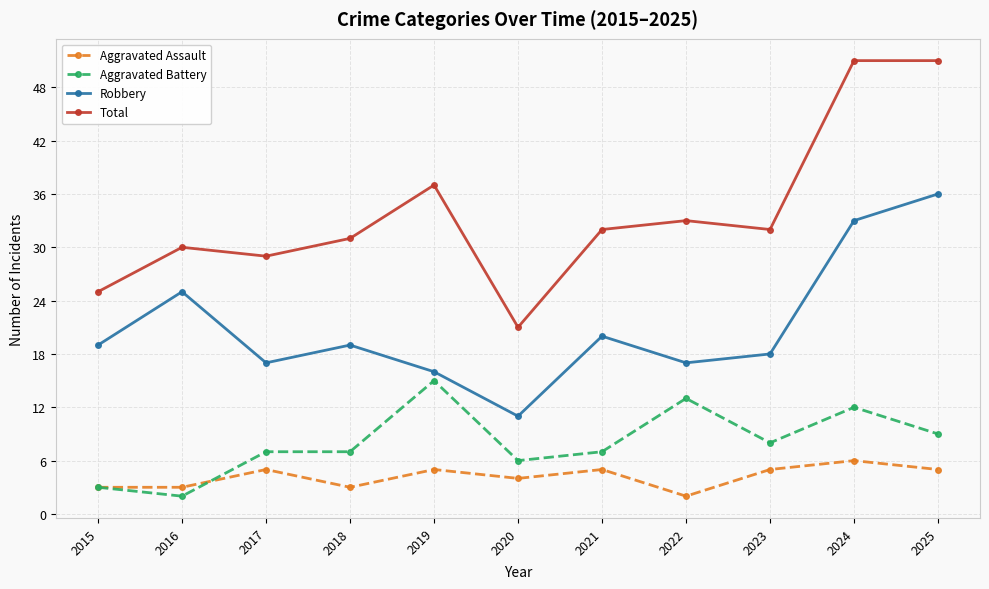

The Robbery series shows 33 at 2024. True or false?

True